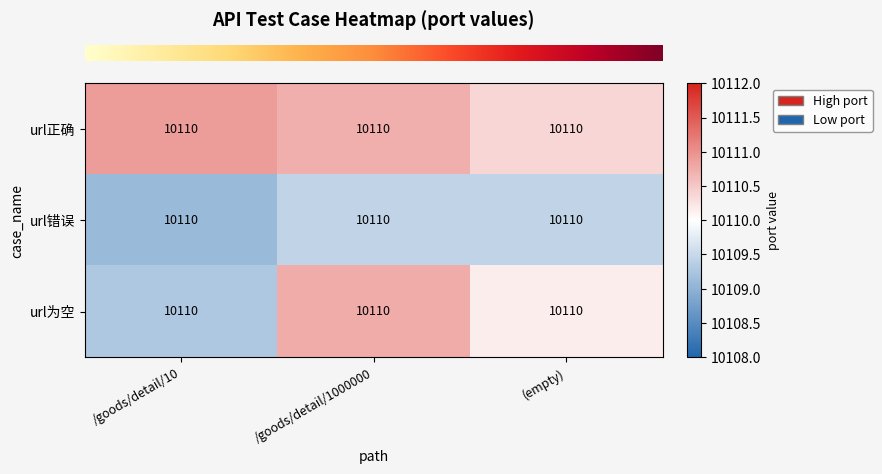

Reading left to right, extract all data points from this chart.

row_0: 10110.9	10110.7	10110.4
row_1: 10109.1	10109.4	10109.4
row_2: 10109.3	10110.8	10110.2